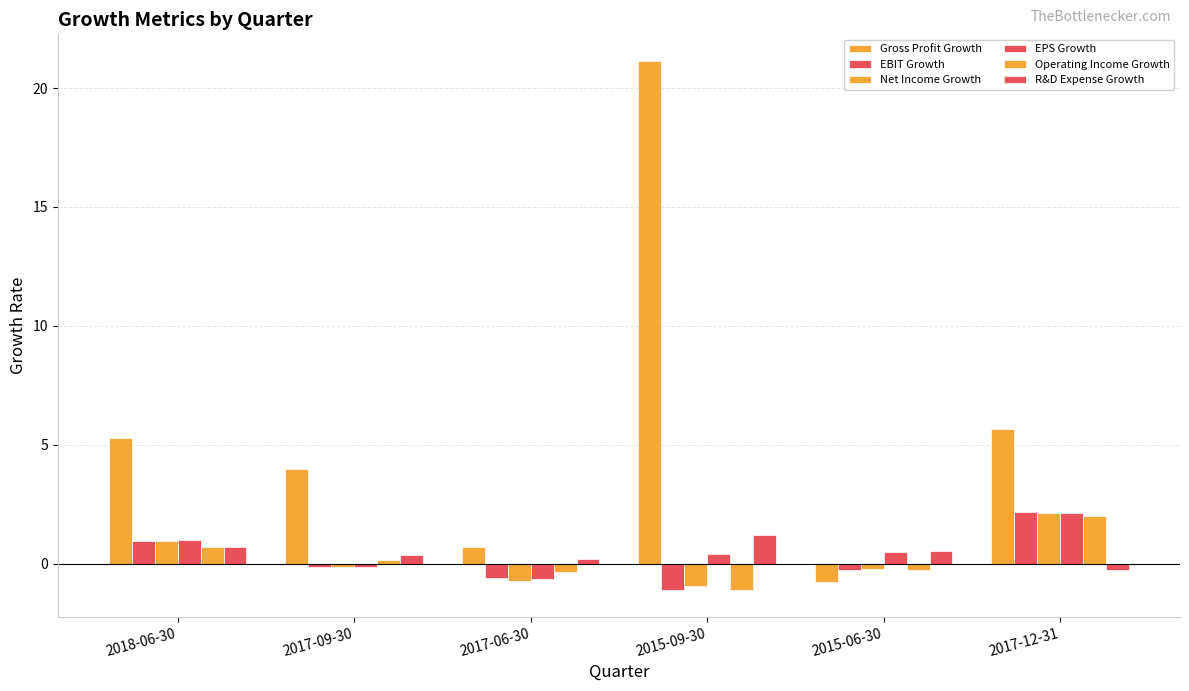

Which series has the largest total across all categories?

Gross Profit Growth